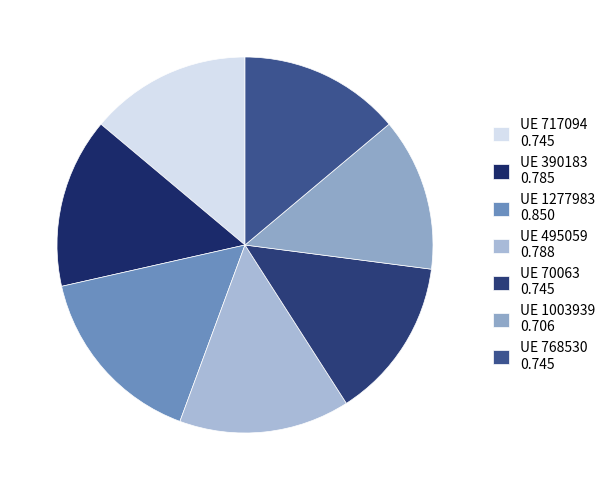

Which slice is the largest?

UE 1277983 0.850